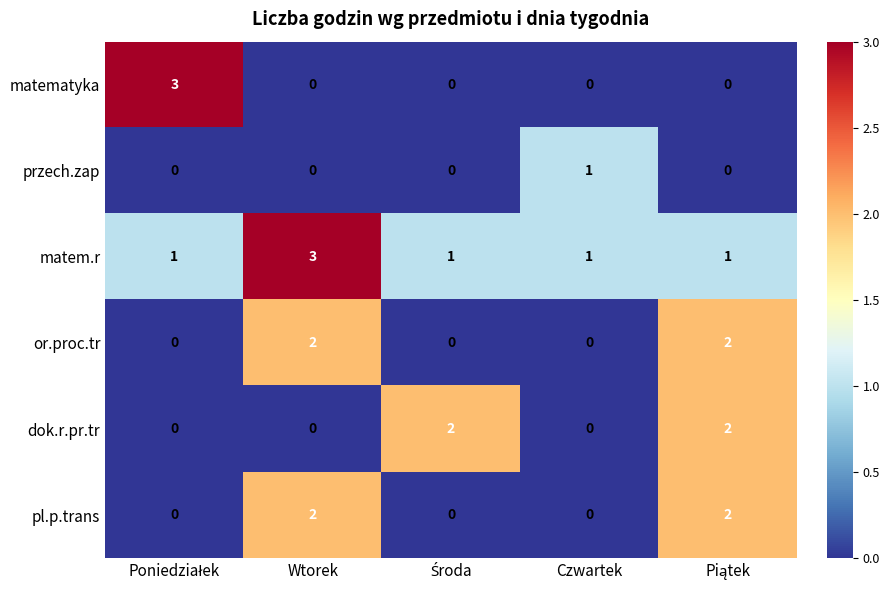

Is it true that or.proc.tr equals -1 at Czwartek?

False